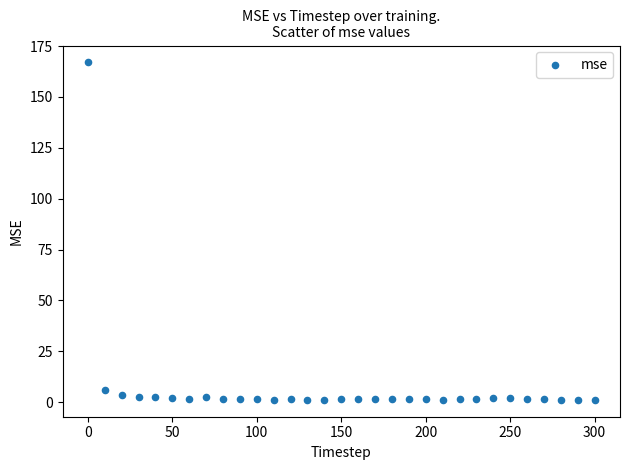

What is the range of Y values (max minus min)?

165.8